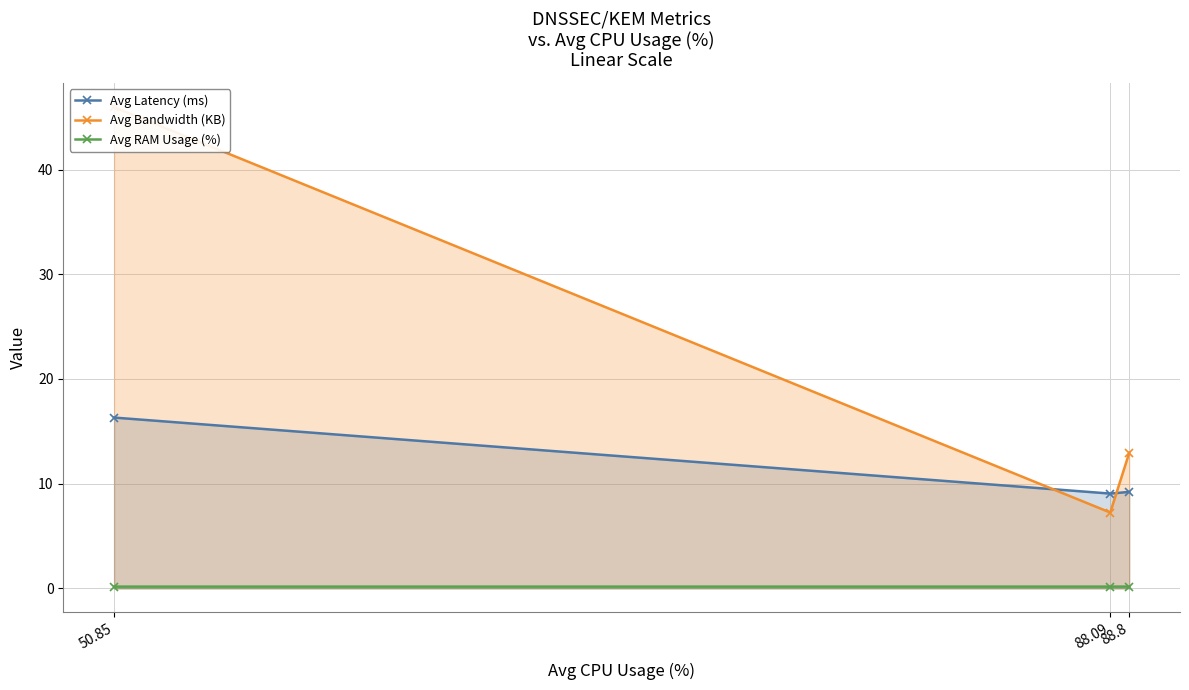

The Avg Bandwidth (KB) series shows 7.2 at 88.09. True or false?

True